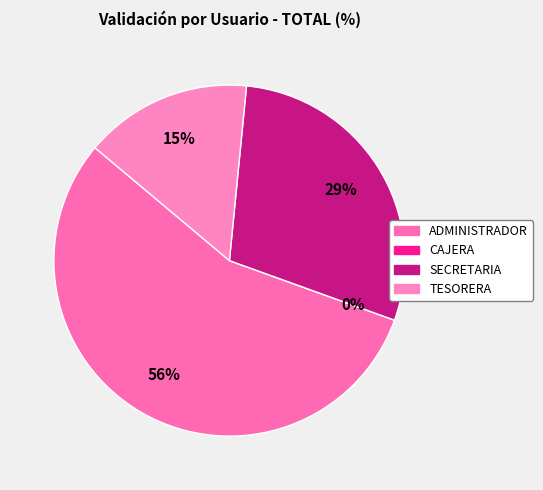

What is the majority slice?

ADMINISTRADOR